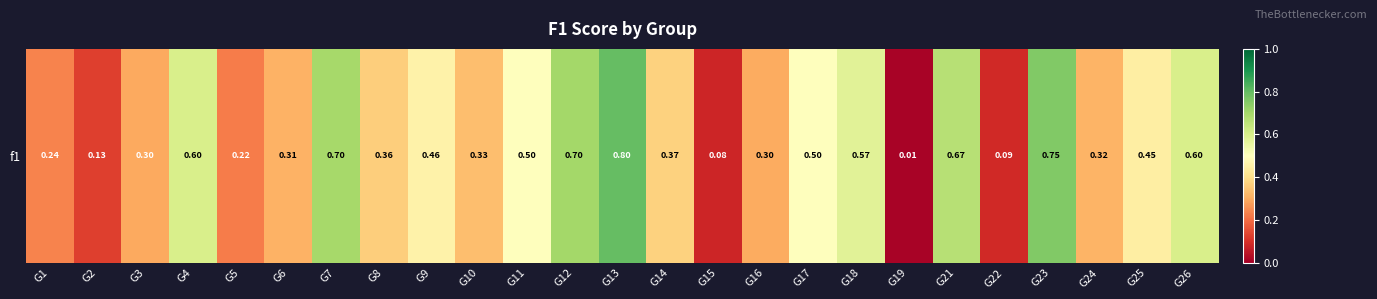

Where is the data nearest to the value 0?

G19